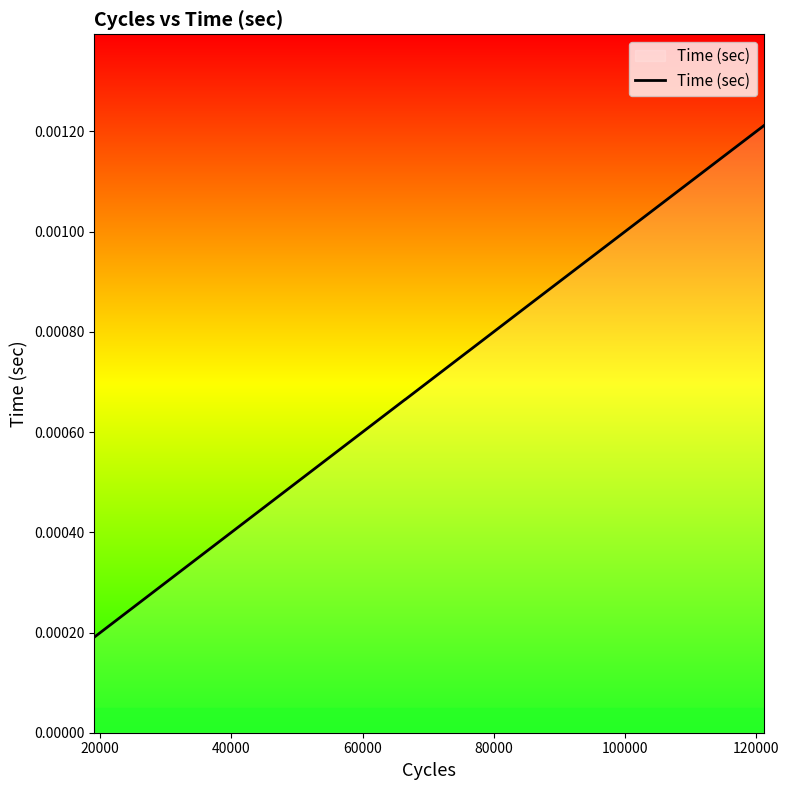

How many lines are shown in the chart?

1